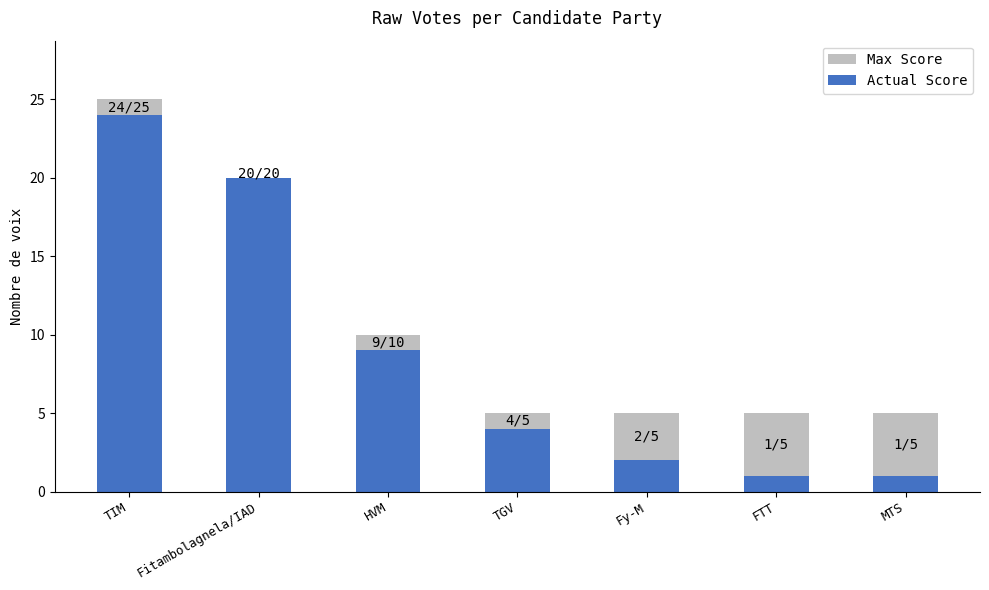

How many bars are there in each group?

2